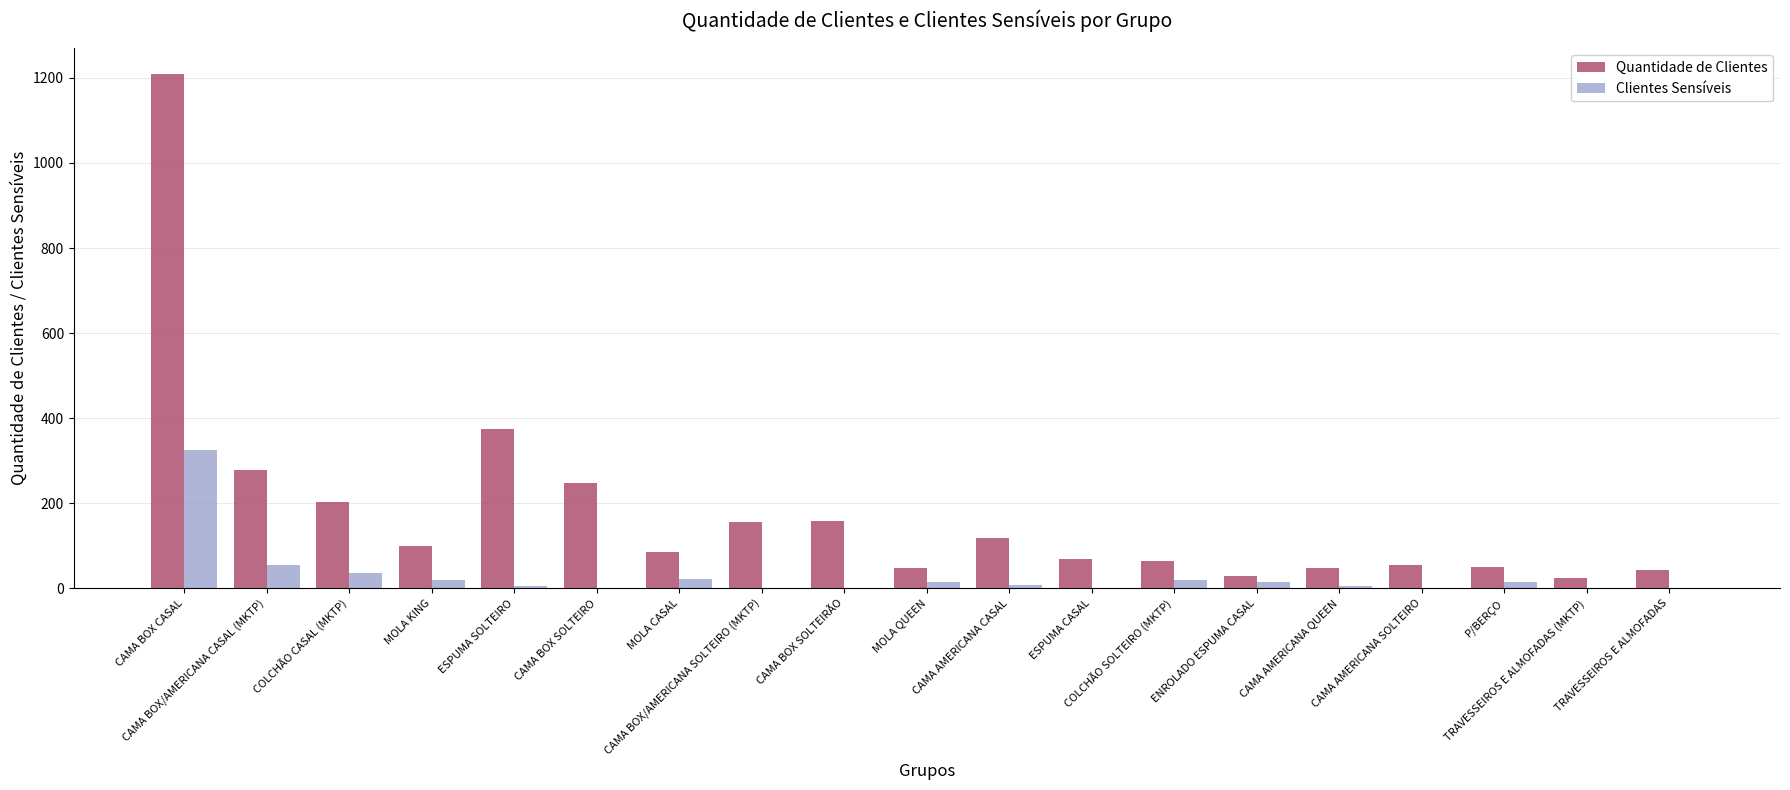

What is the maximum value shown in the chart?

1209